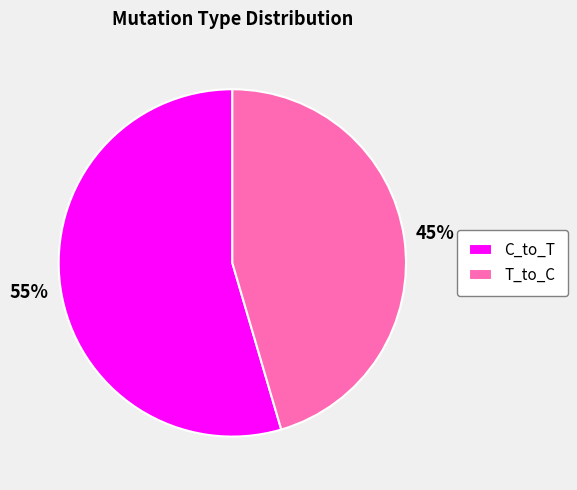

True or false: C_to_T accounts for 46% of the total.

False